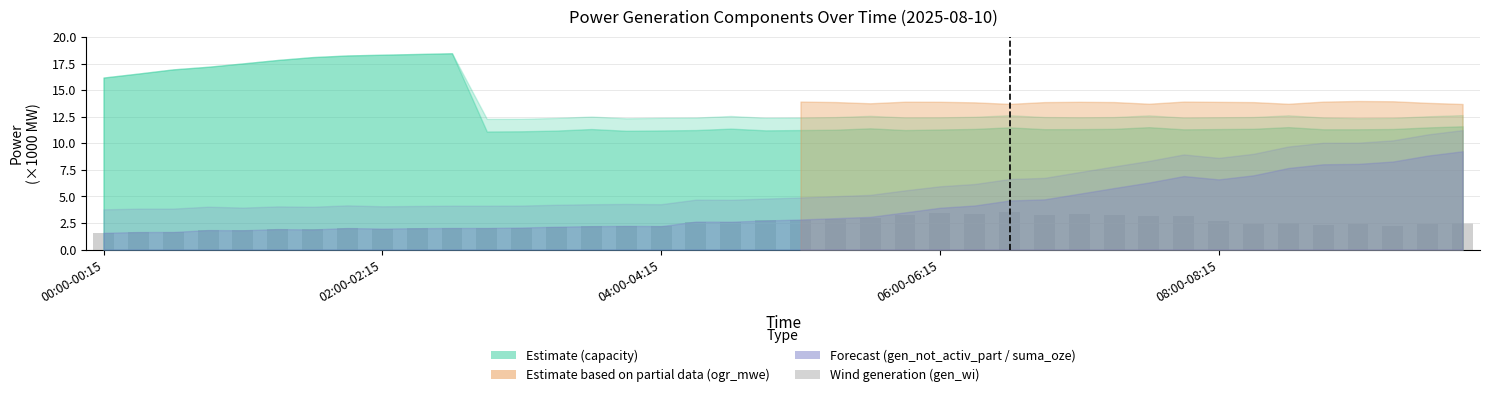

What is the difference between the second highest and minimum values?

1.8